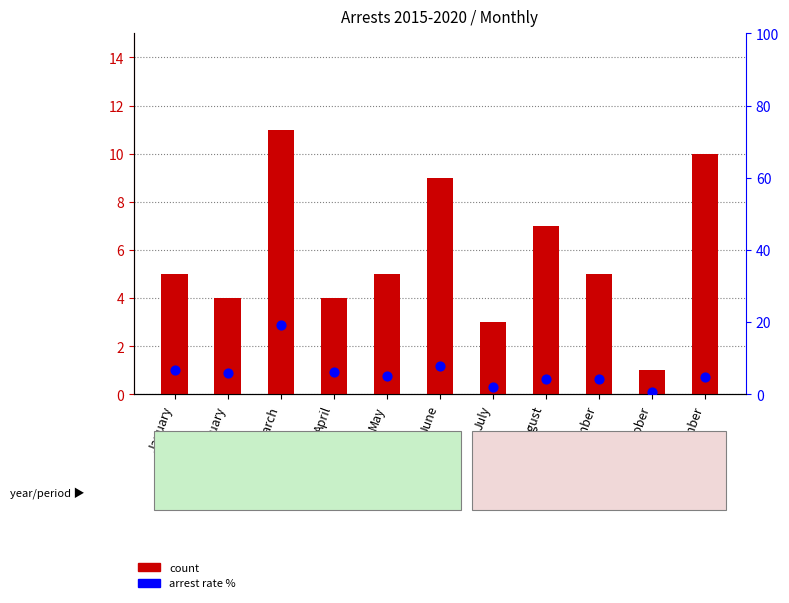

Which series contains the lowest Y value?

percentile rank within the sample